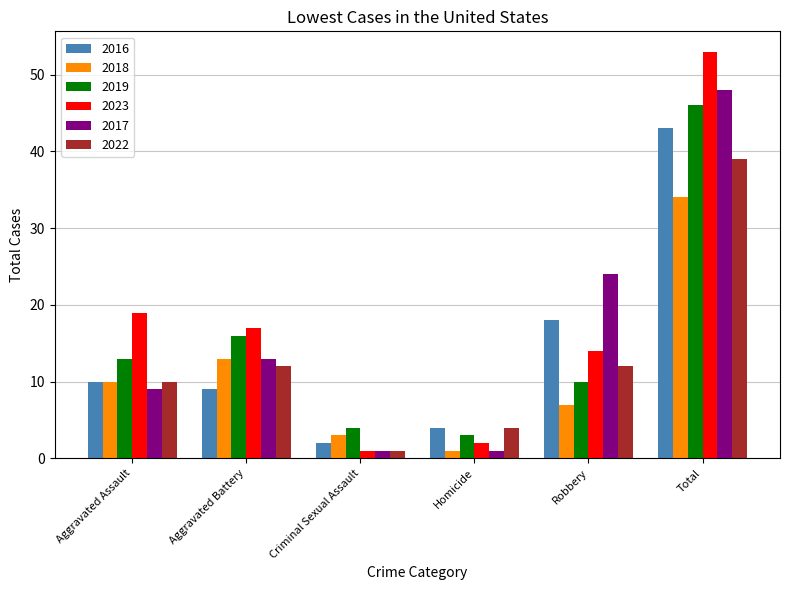

The value of 2018 at Aggravated Assault is 15. True or false?

False